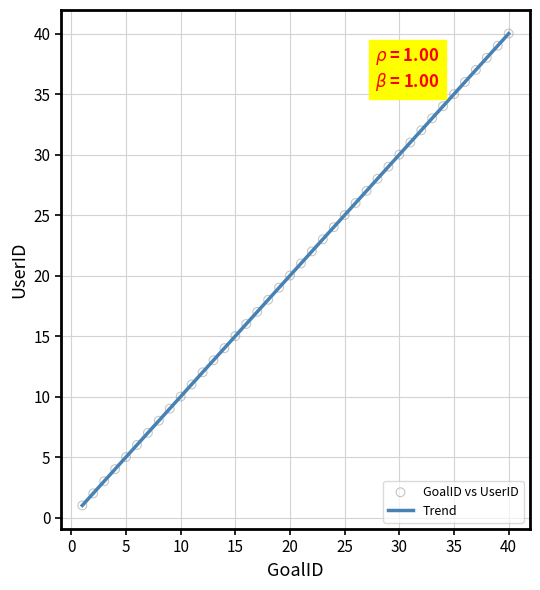

What is the range of X values (max minus min)?

39